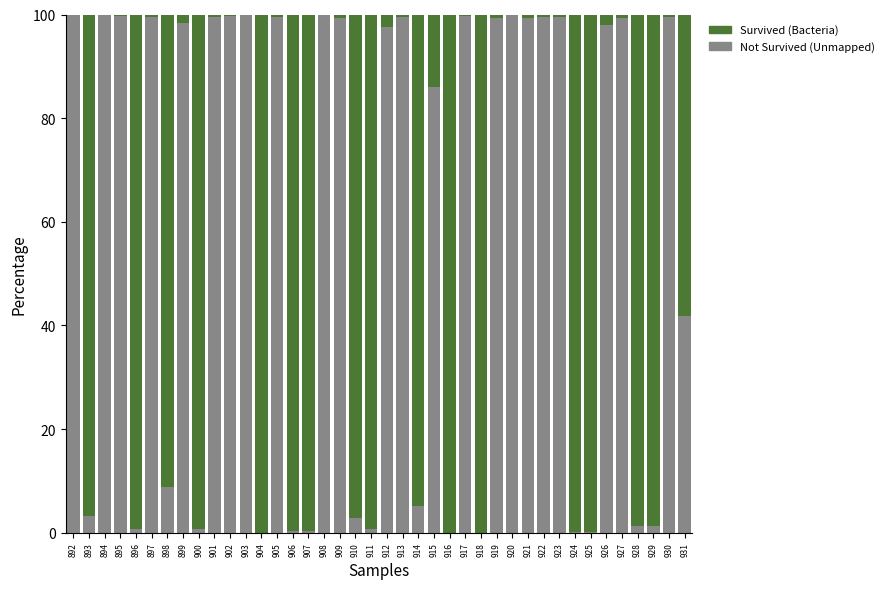

Where is Not Survived (Unmapped) nearest to the value 49?

931